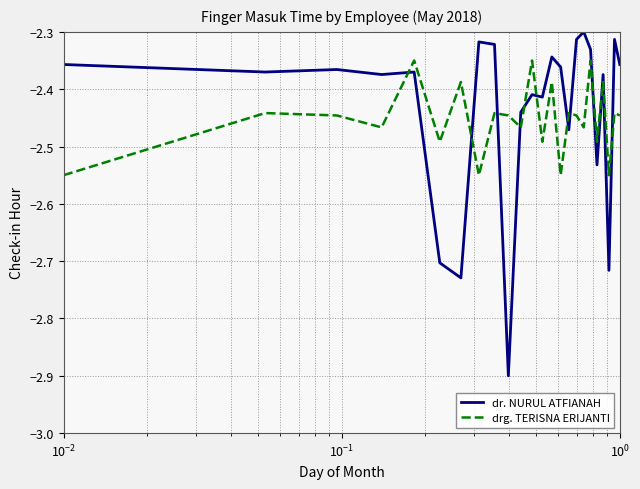

Which series ends up on top after the final intersection of dr. NURUL ATFIANAH and drg. TERISNA ERIJANTI?

dr. NURUL ATFIANAH